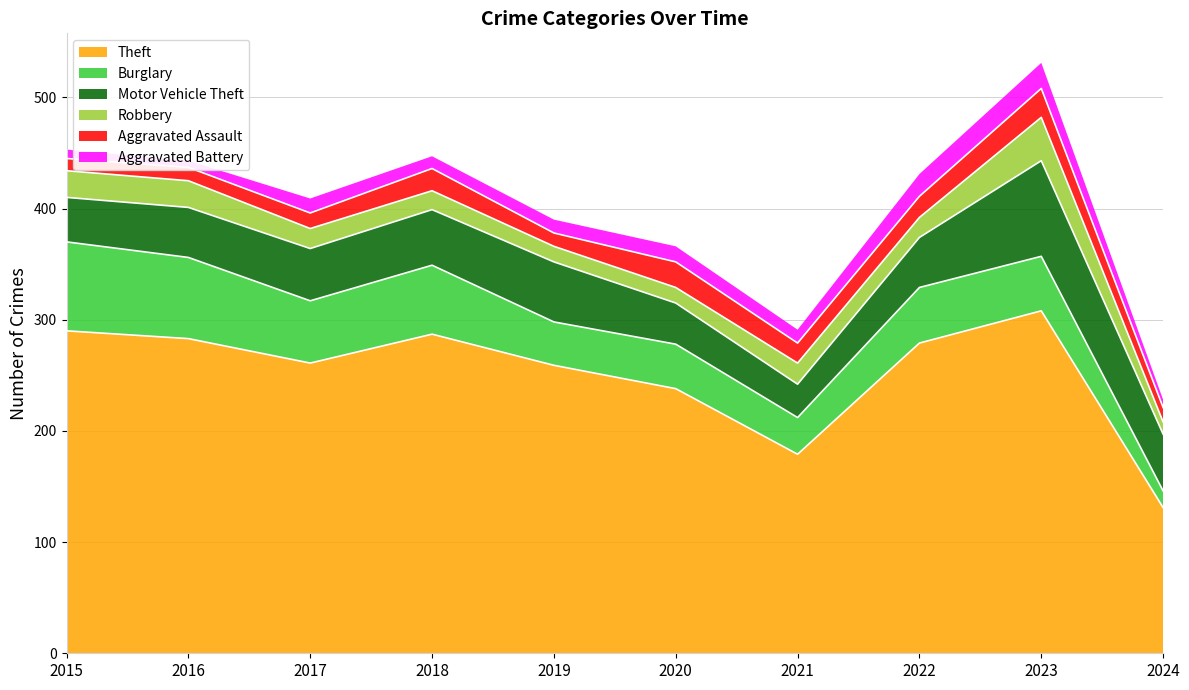

True or false: Theft and Burglary intersect in this chart.

False